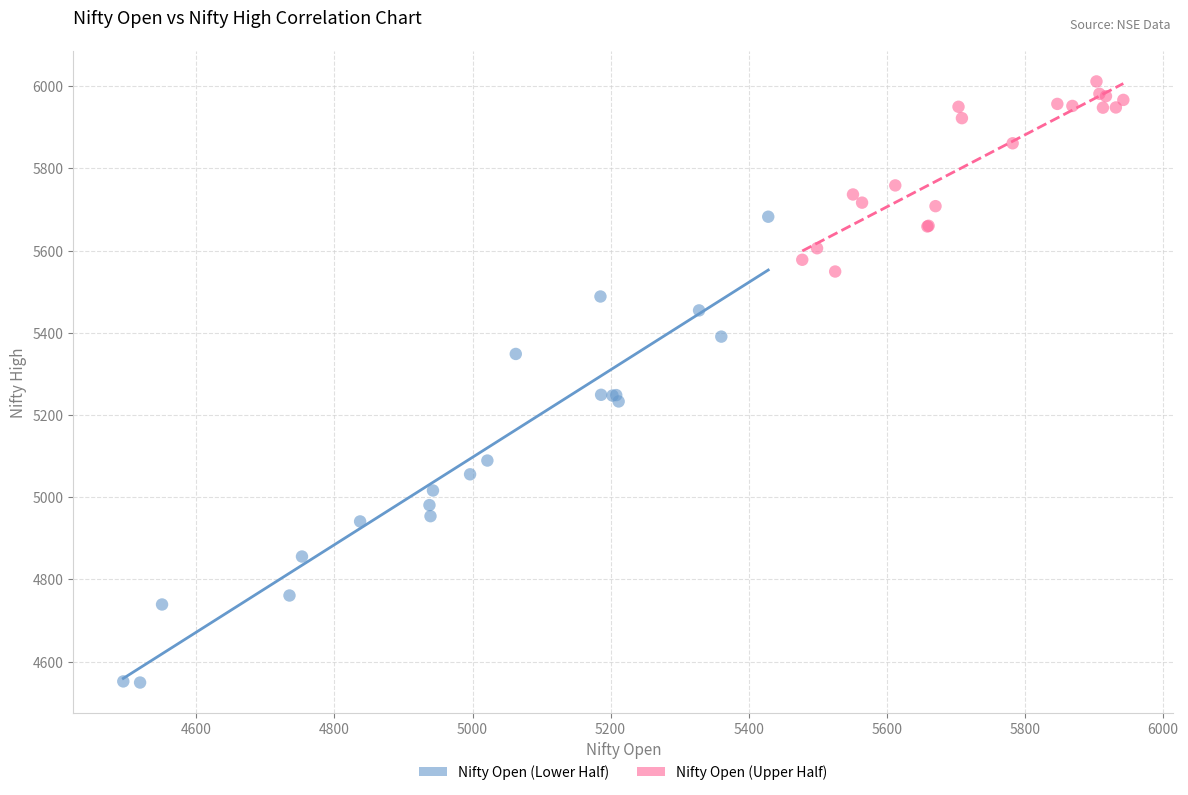

Which series reaches the maximum Y coordinate?

Nifty Open (Upper Half)